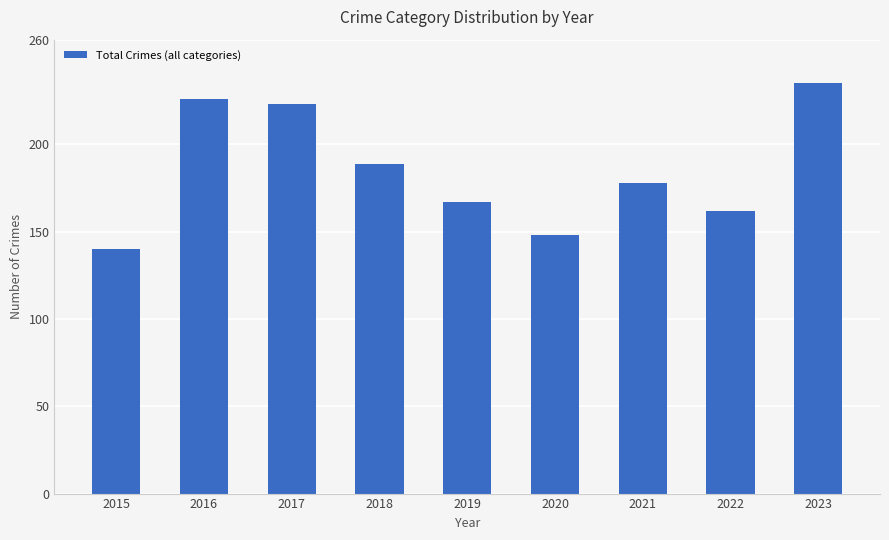

List the labels in order of value, largest first.

2023, 2016, 2017, 2018, 2021, 2019, 2022, 2020, 2015